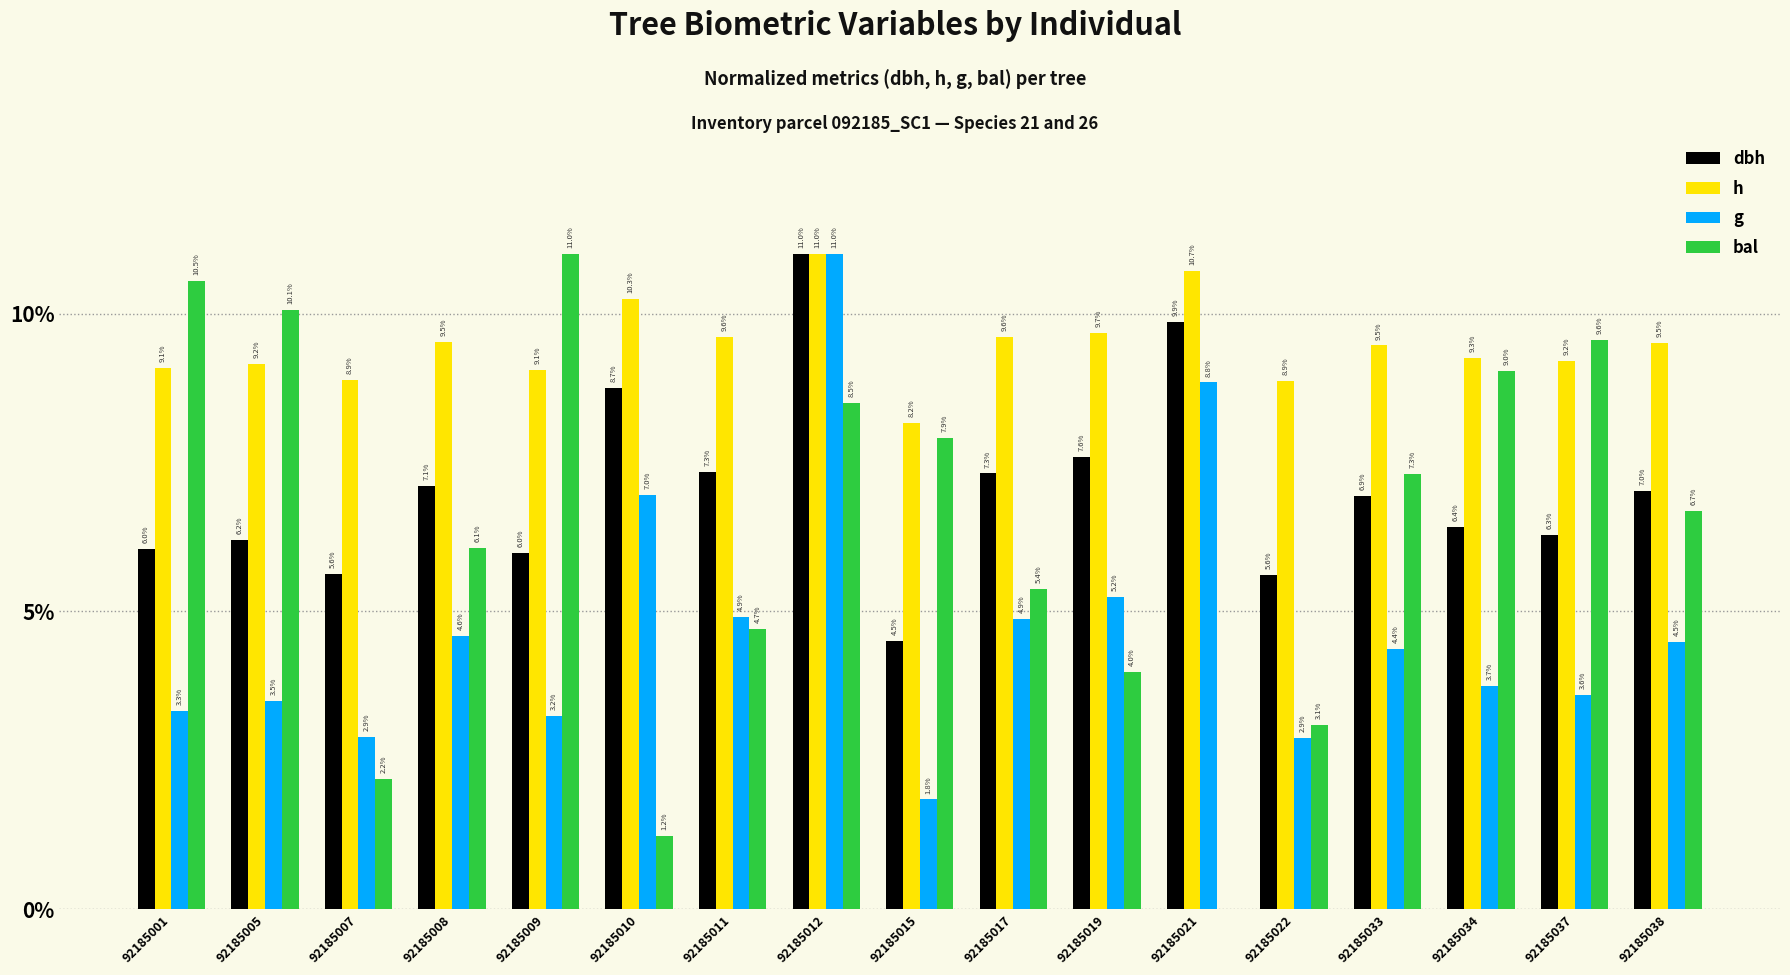

At which label does h reach its peak?

92185012